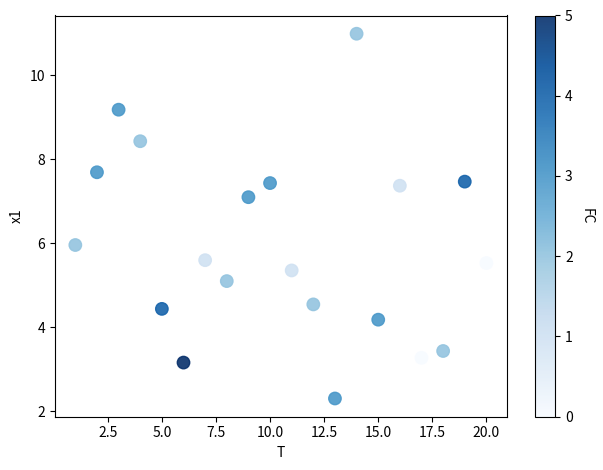

What is the range of X values (max minus min)?

19.0